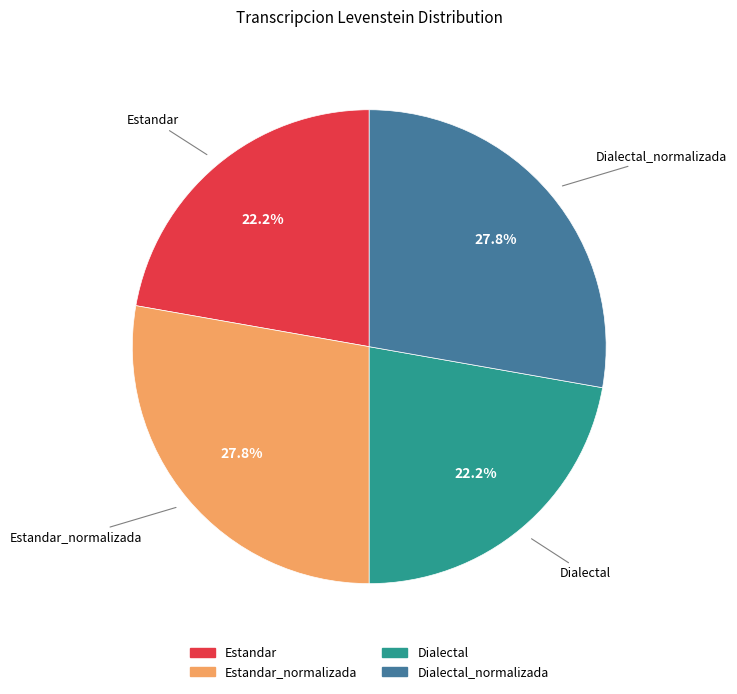

Count the number of slices in the pie.

4